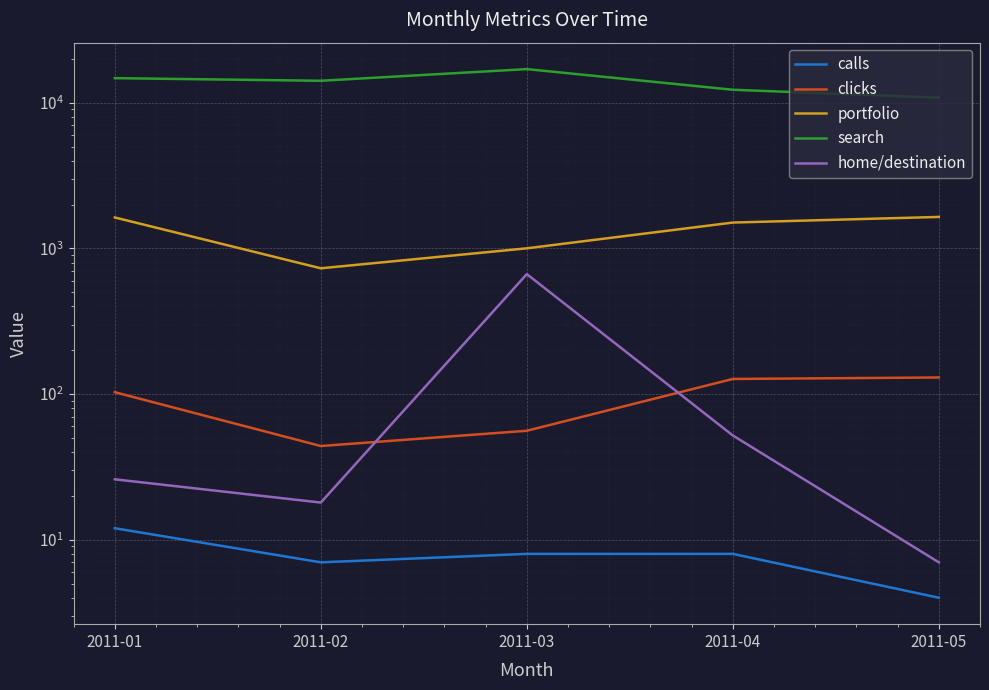

Rank the series at 2011-04 from highest to lowest value.

search, portfolio, clicks, home/destination, calls